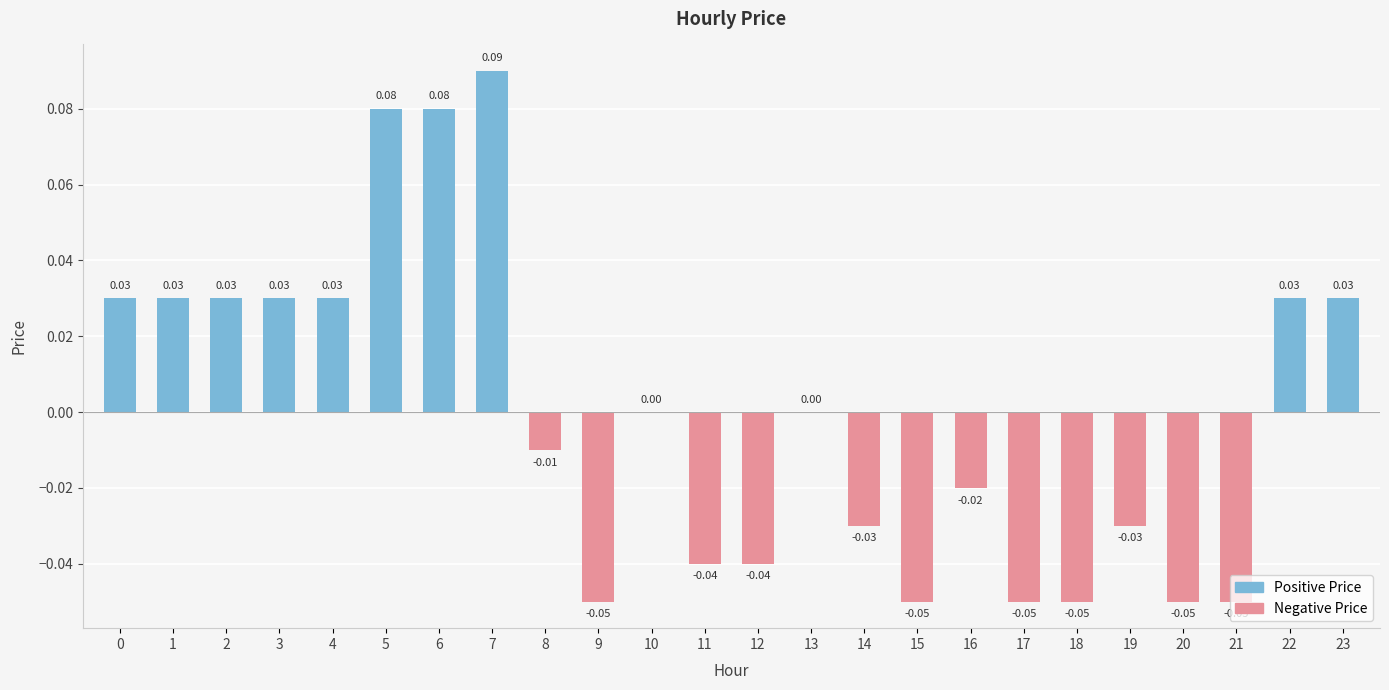

Are the bars grouped side by side (vs. stacked)?

Yes